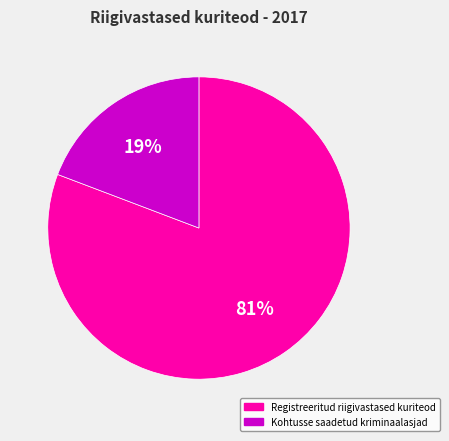

Is the sum of Kohtusse saadetud kriminaalasjad and Registreeritud riigivastased kuriteod greater than half?

Yes